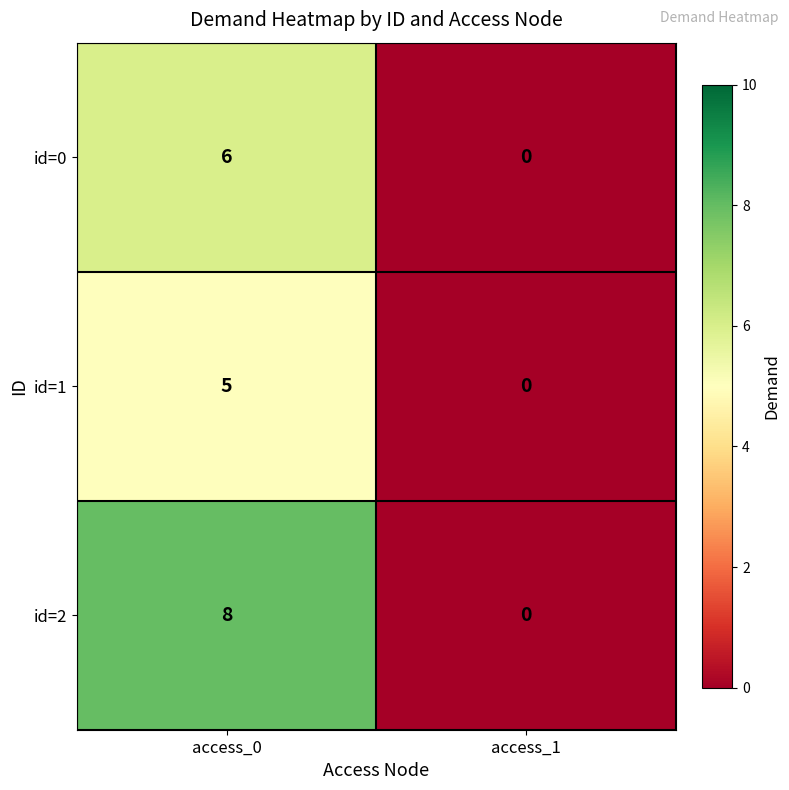

Between access_0 and access_1, which series saw the biggest shift?

id=2